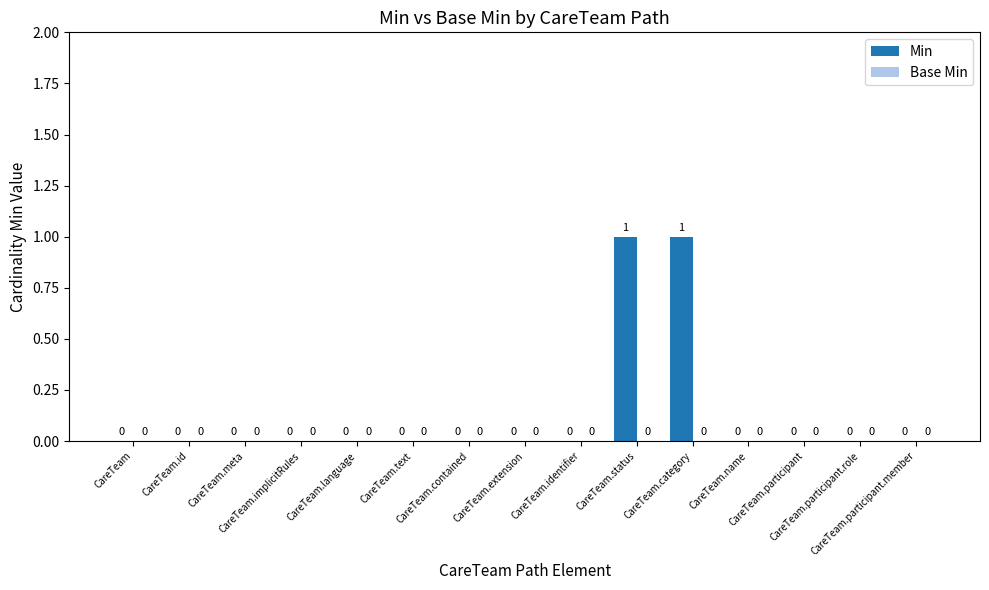

How many values are between 0 and 1?

15